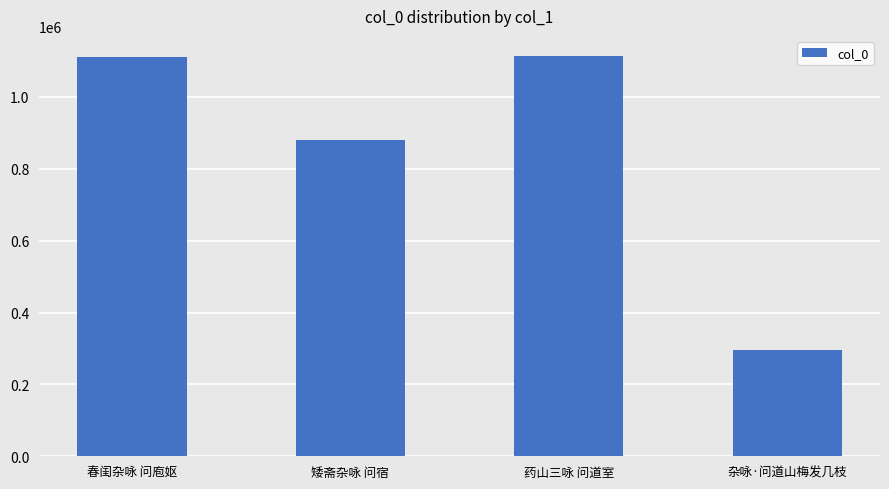

The chart shows a value of 295148 at 杂咏·问道山梅发几枝. True or false?

True